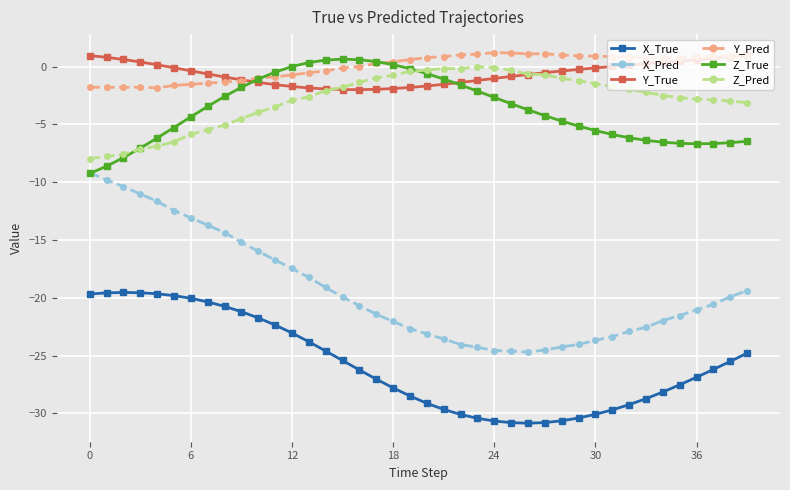

What is the difference between the maximum and second lowest values in the X_True series?

11.3